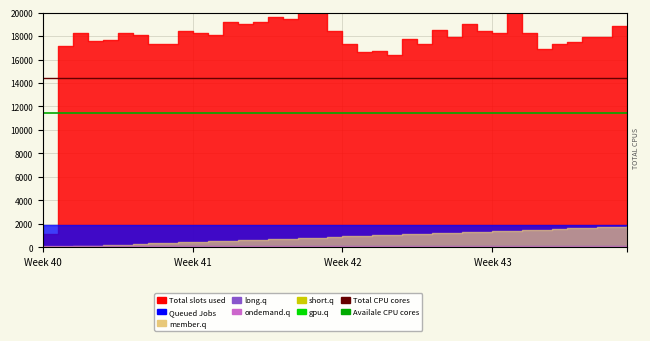

At which category does the chart reach its minimum across all series?

Week 40